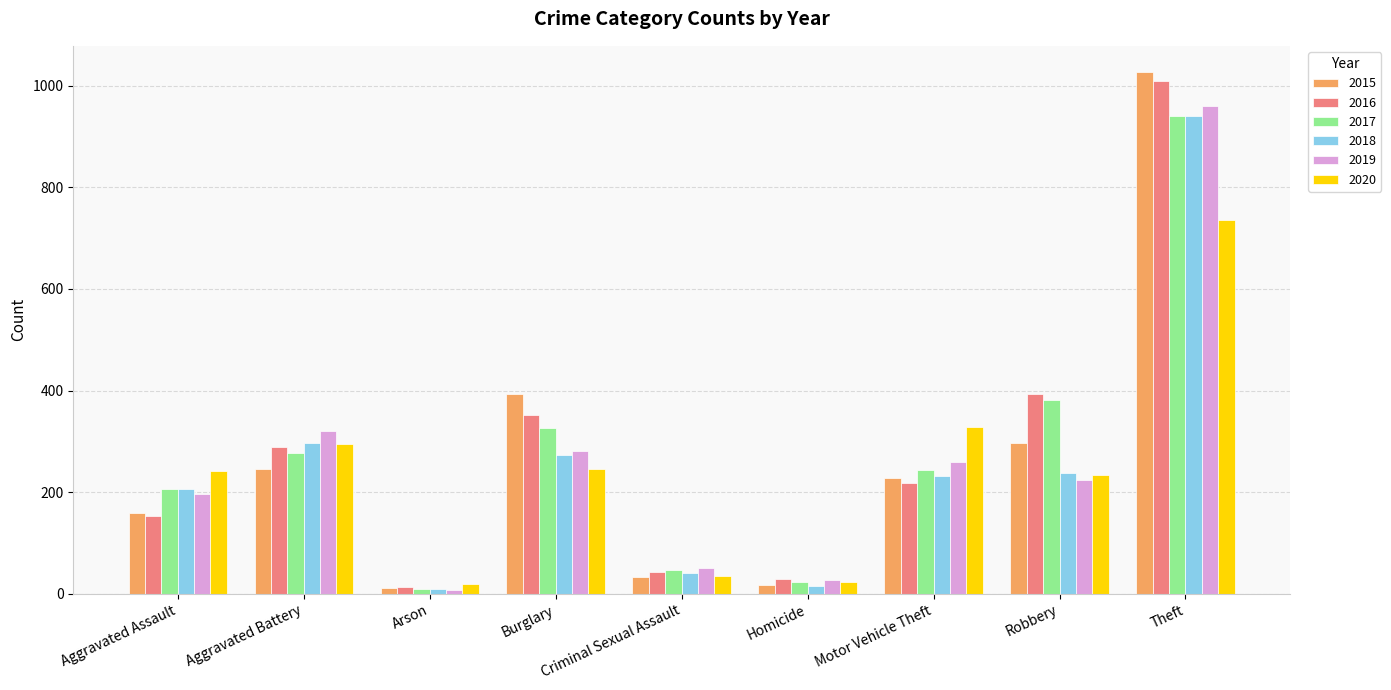

What is the spread (max minus min) of values at Burglary?

148